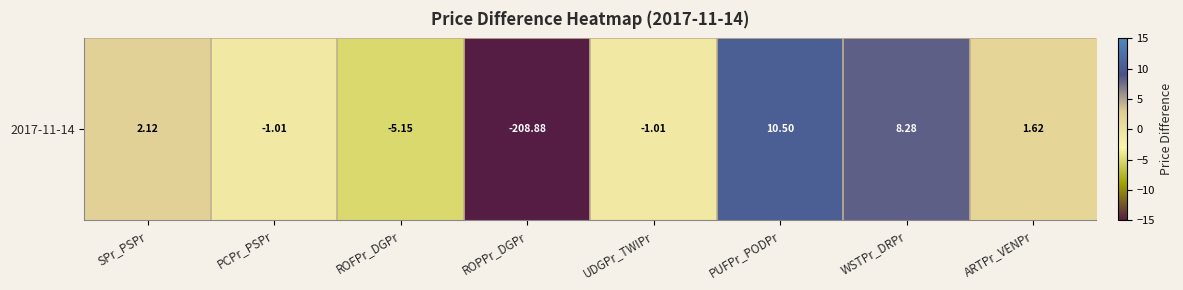

At which category does the chart reach its peak across all series?

PUFPr_PODPr